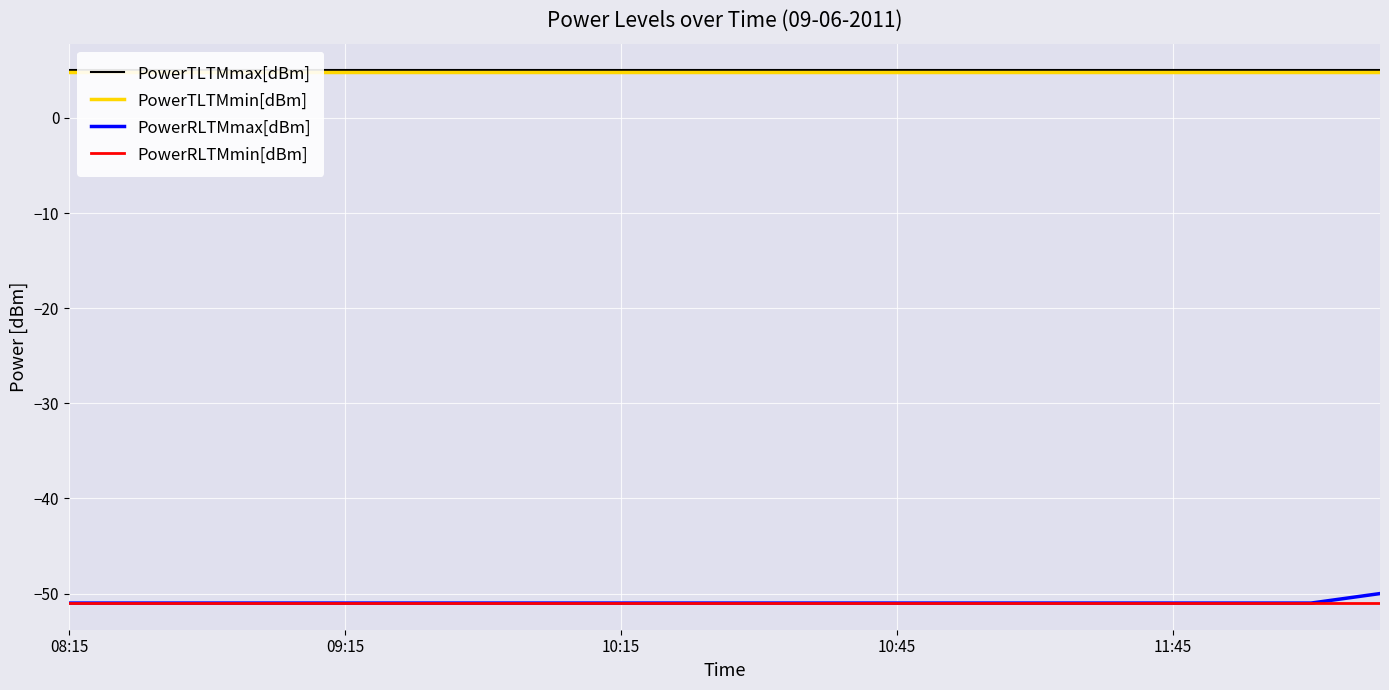

The value of PowerRLTMmax[dBm] at 09:15 is -88. True or false?

False